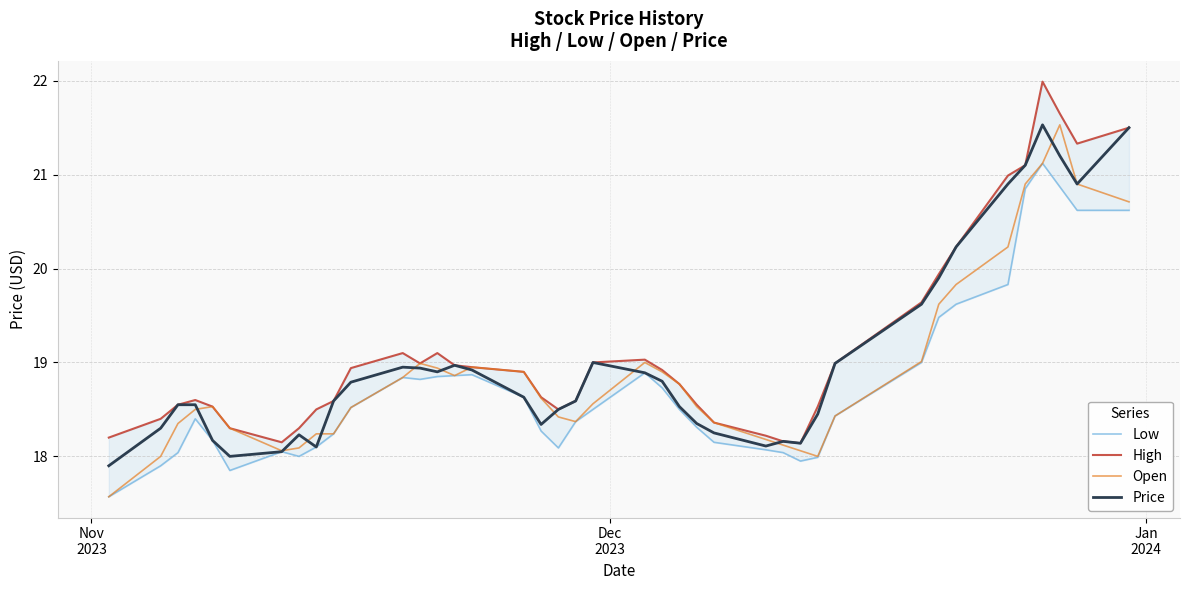

Does the chart display data point markers on the line(s)?

No